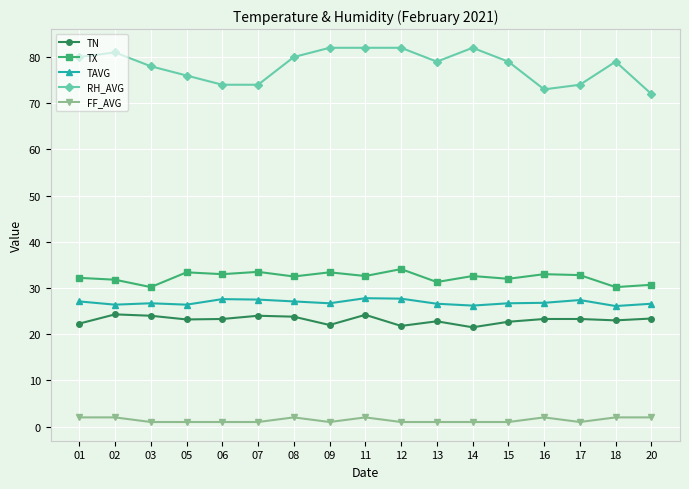

Rank the series by their maximum value, from lowest to highest.

FF_AVG, TN, TAVG, TX, RH_AVG